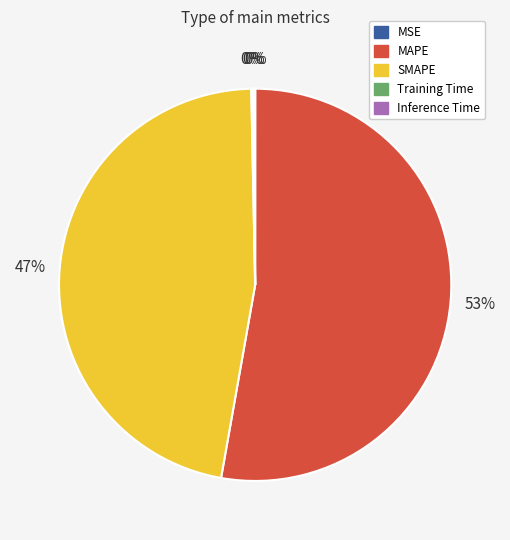

To the nearest percent, what percentage of the pie is SMAPE?

47%